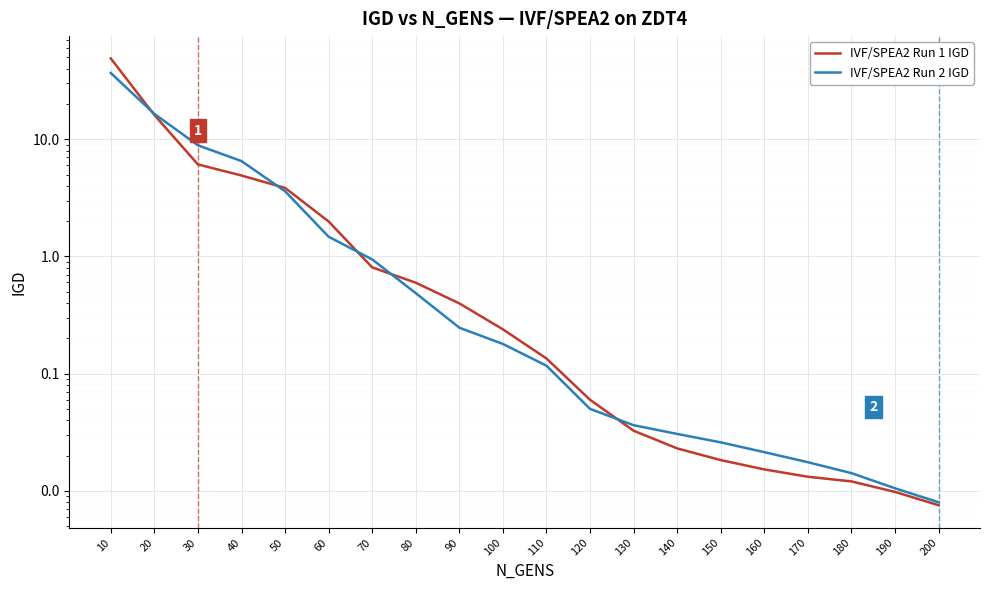

What is the sum of the IVF/SPEA2 Run 1 IGD values at 80 and 100?

0.8